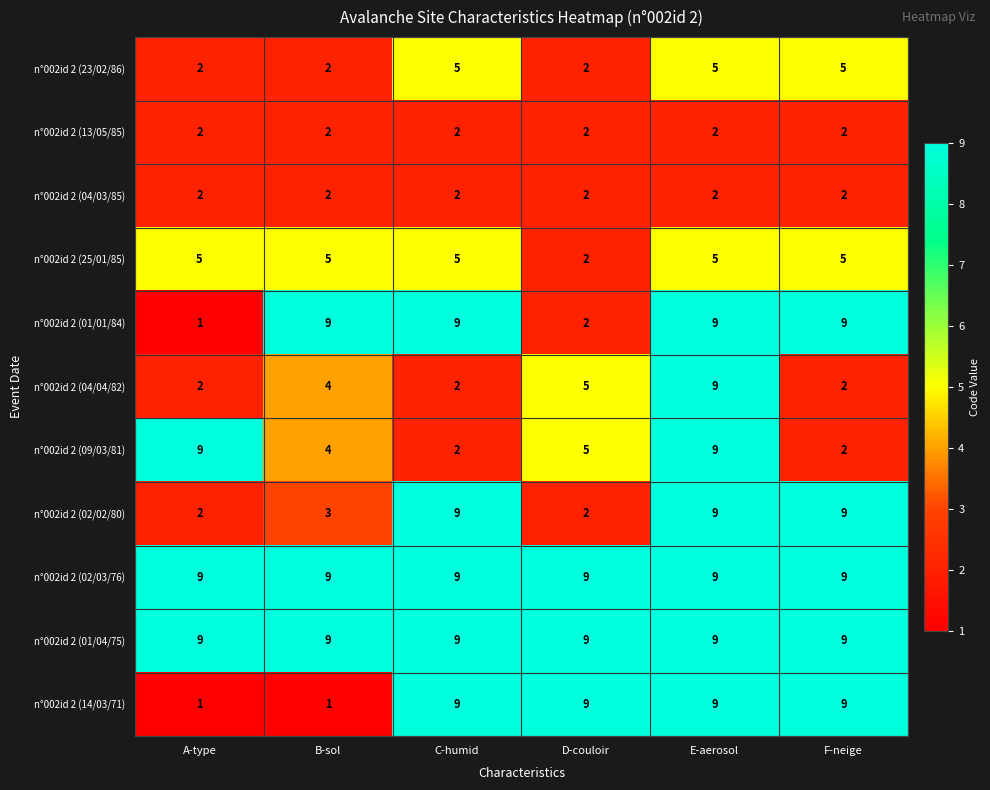

What is the highest value of the n°002id 2 (25/01/85) series?

5